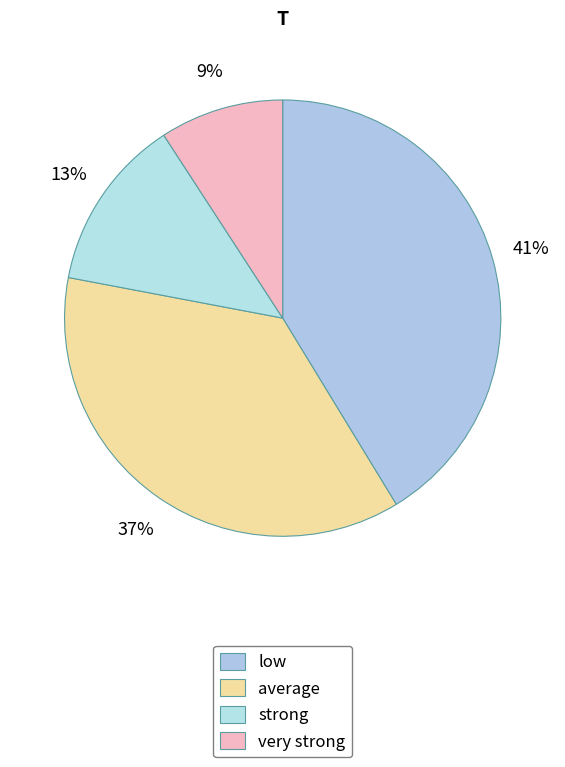

Rank the categories by value from highest to lowest.

low, average, strong, very strong